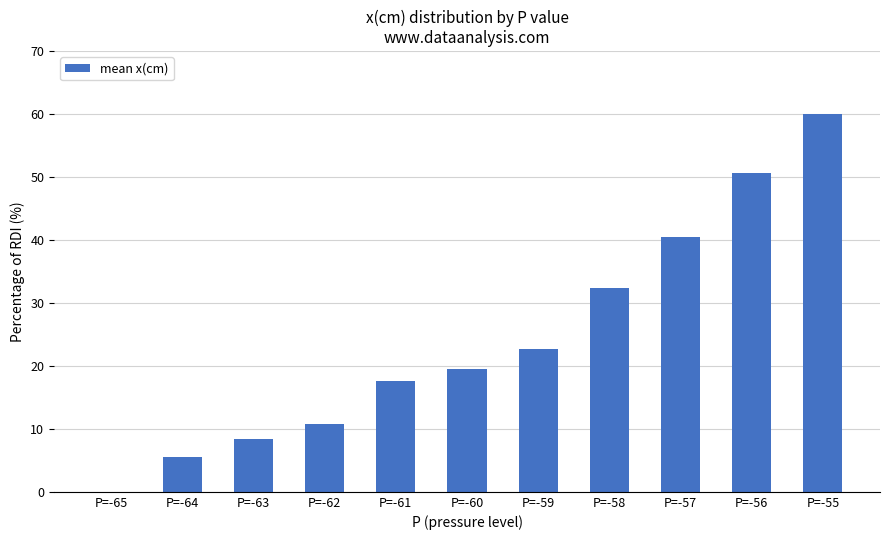

What is the approximate value at P=-60?

19.6